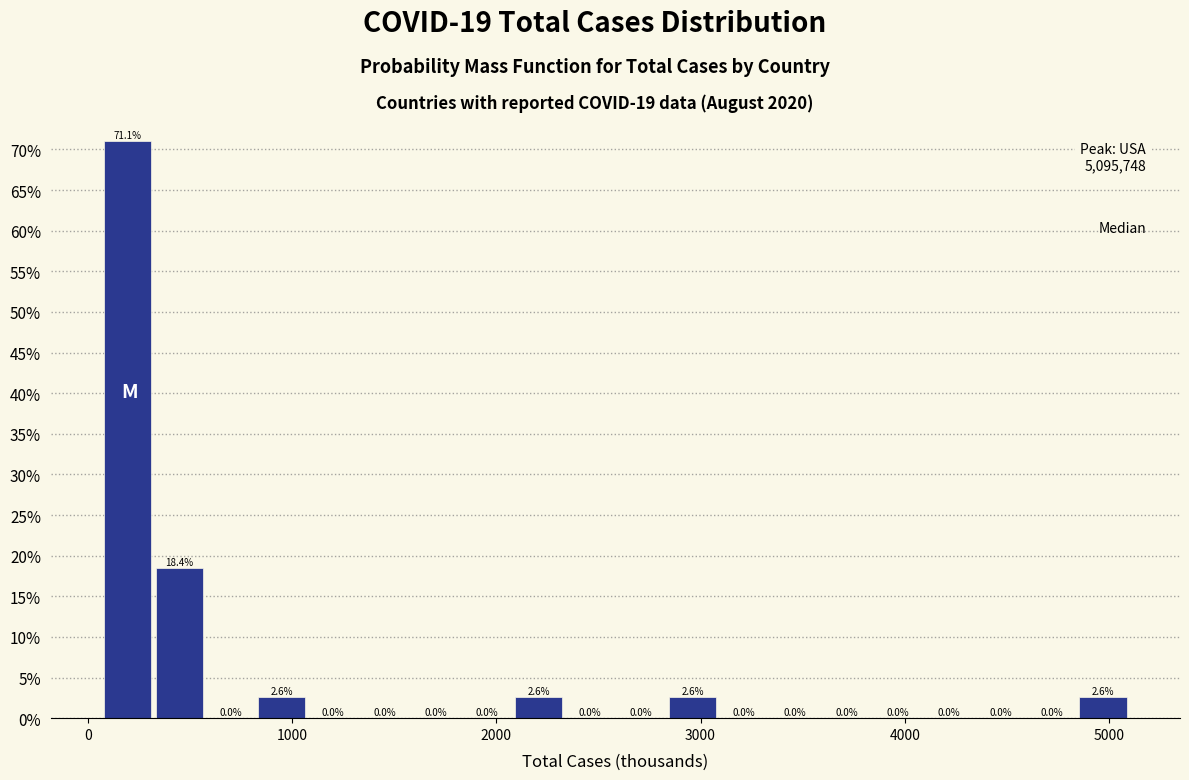

Around what value on the x-axis is the tallest bar? Give the approximate position of its centre, as read against the axis.

200